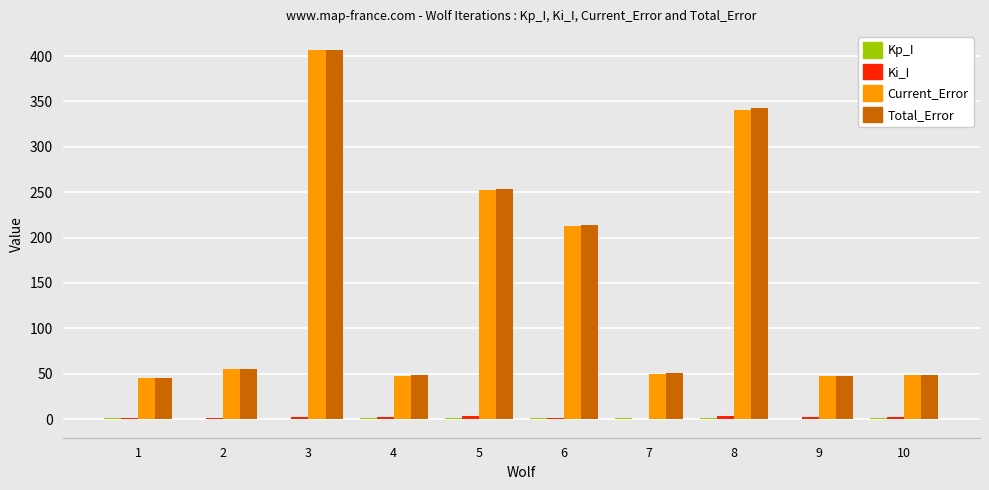

At which category is the sum across all series the highest?

3